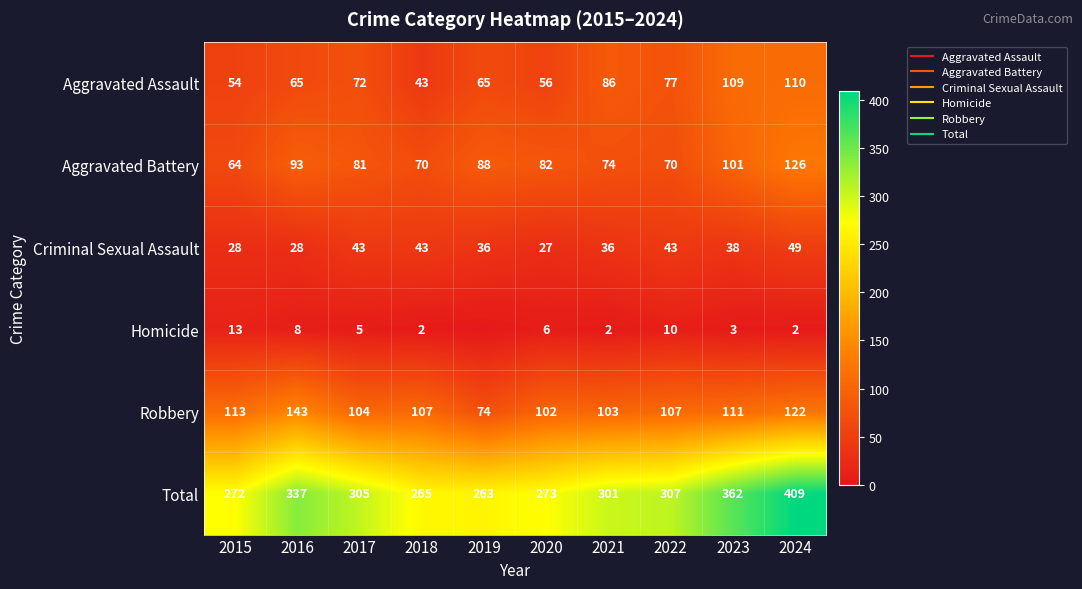

What is the difference between the maximum and second lowest values in the Criminal Sexual Assault series?

21